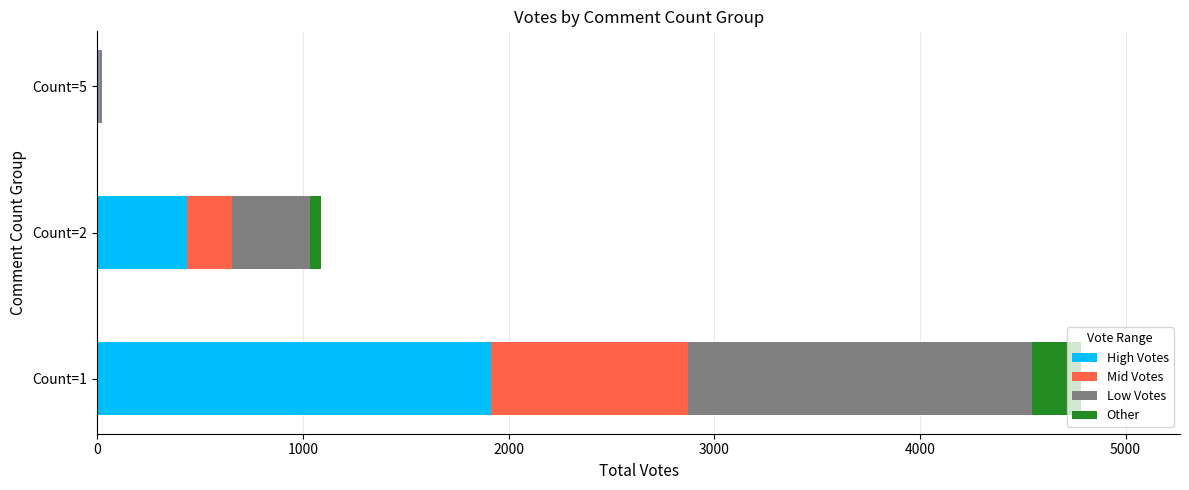

What are all the series names shown in the legend?

High Votes, Mid Votes, Low Votes, Other